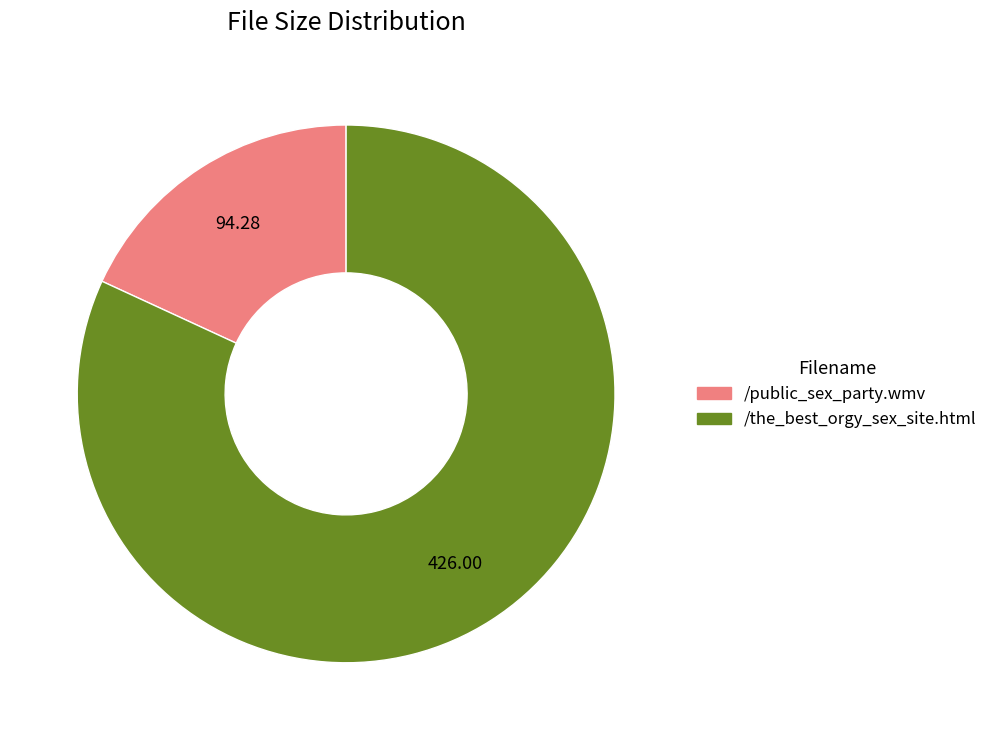

Is the sum of /the_best_orgy_sex_site.html and /public_sex_party.wmv greater than half?

Yes